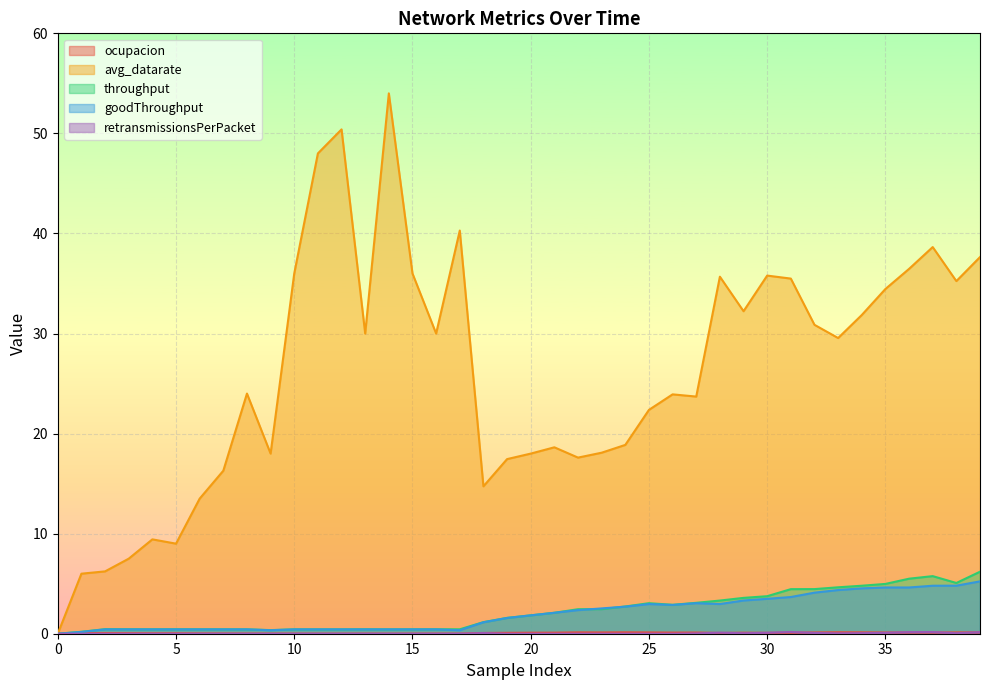

In avg_datarate, how many points are higher than both neighbors (excluding endpoints)?

10